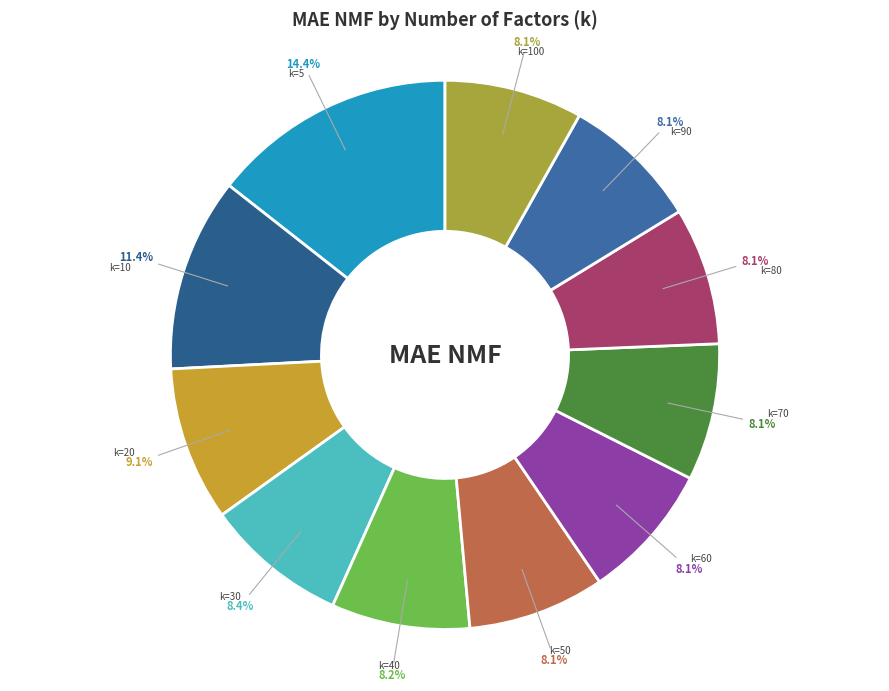

Count the number of slices in the pie.

11